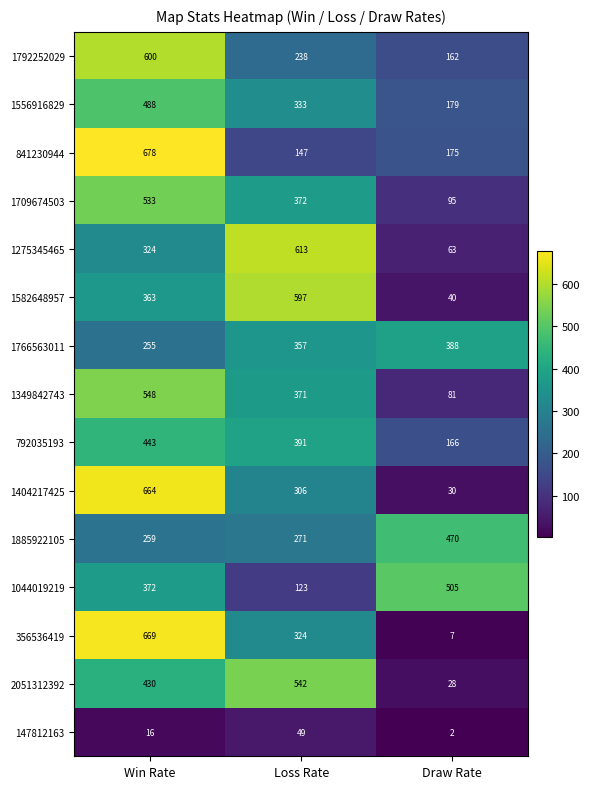

What is the sum of the 1709674503 values at Loss Rate and Win Rate?

905